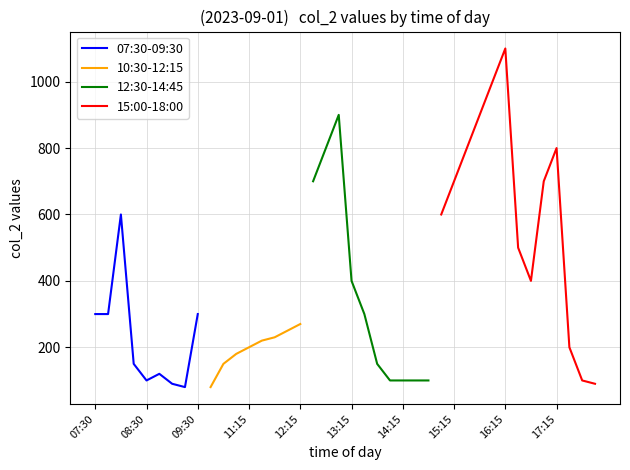

Reading left to right, transcribe all the data shown in this chart.

07:30=300	07:45=300	08:00=600	08:15=150	08:30=100	08:45=120	09:00=90	09:15=80	09:30=300	10:30=80	10:45=150	11:00=180	11:15=200	11:30=220	11:45=230	12:00=250	12:15=270	12:30=700	12:45=800	13:00=900	13:15=400	13:30=300	13:45=150	14:00=100	14:15=100	14:30=100	14:45=100	15:00=600	15:15=700	15:30=800	15:45=900	16:00=1000	16:15=1100	16:30=500	16:45=400	17:00=700	17:15=800	17:30=200	17:45=100	18:00=90